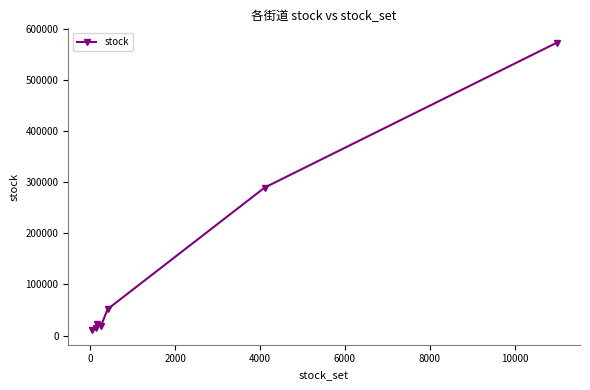

True or false: the data has more than 1 interior local peaks.

False